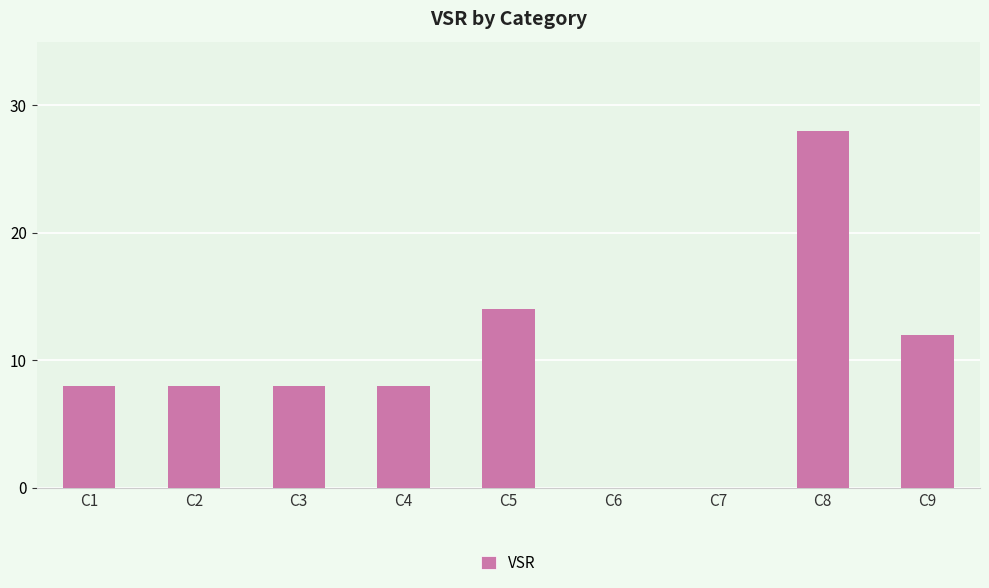

The chart shows a value of 10 at C8. True or false?

False